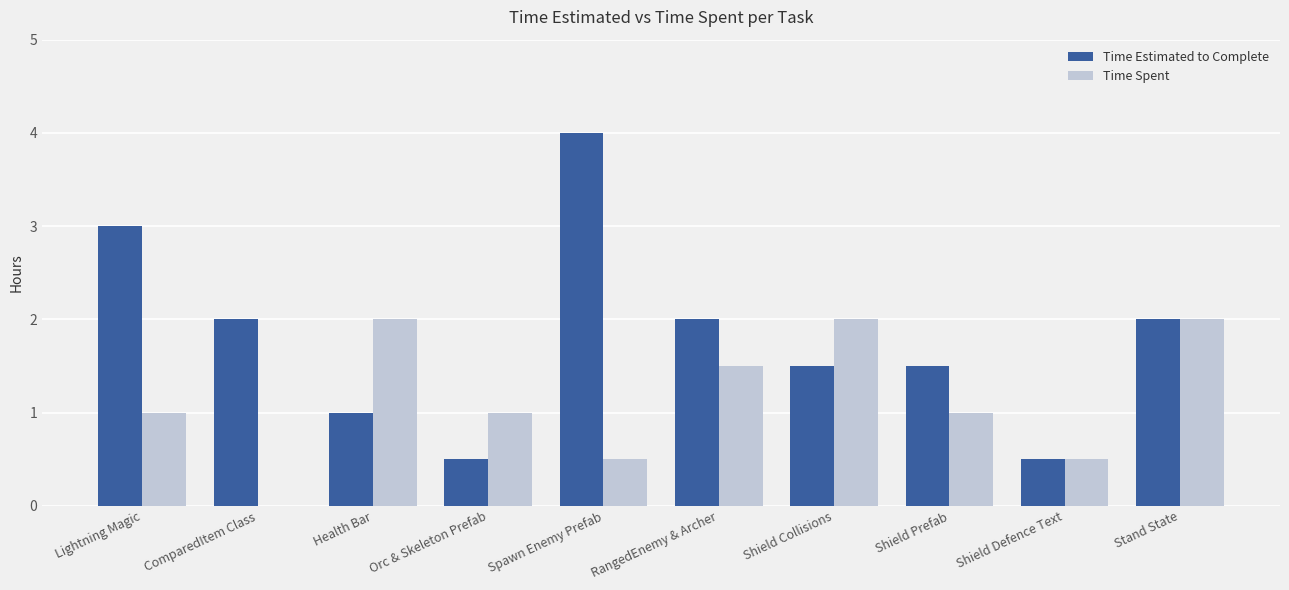

What is the sum of all Time Estimated to Complete values?

18.0